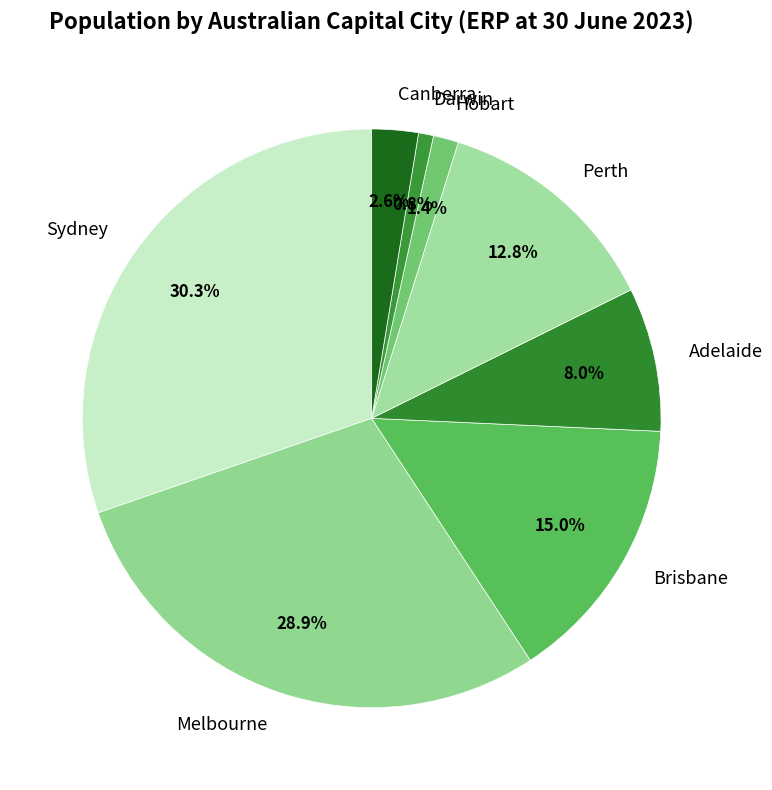

To the nearest percent, what portion does Brisbane represent?

15%